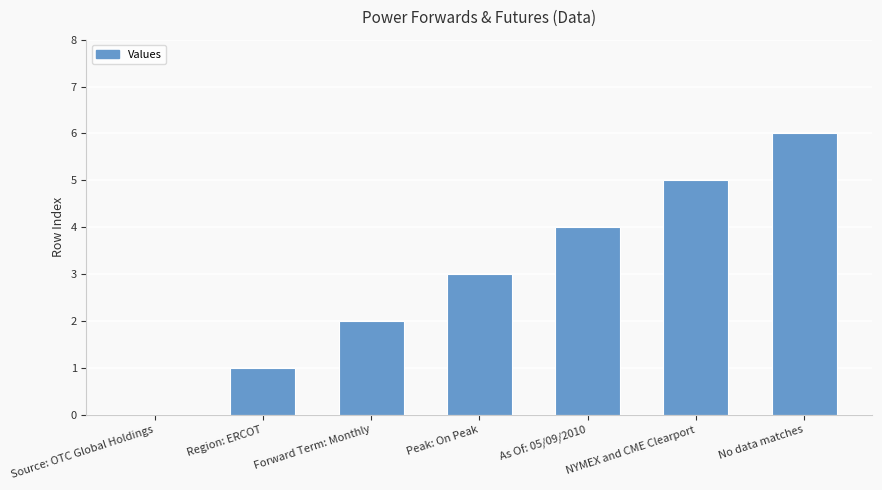

Approximately how many times larger is the value at Forward Term: Monthly compared to Peak: On Peak?

0.7